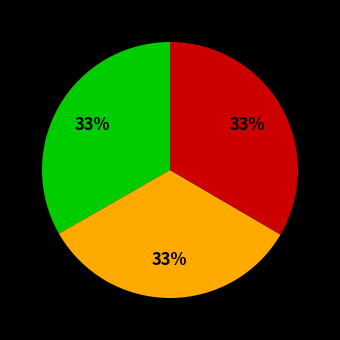

How many segments does this pie chart have?

3